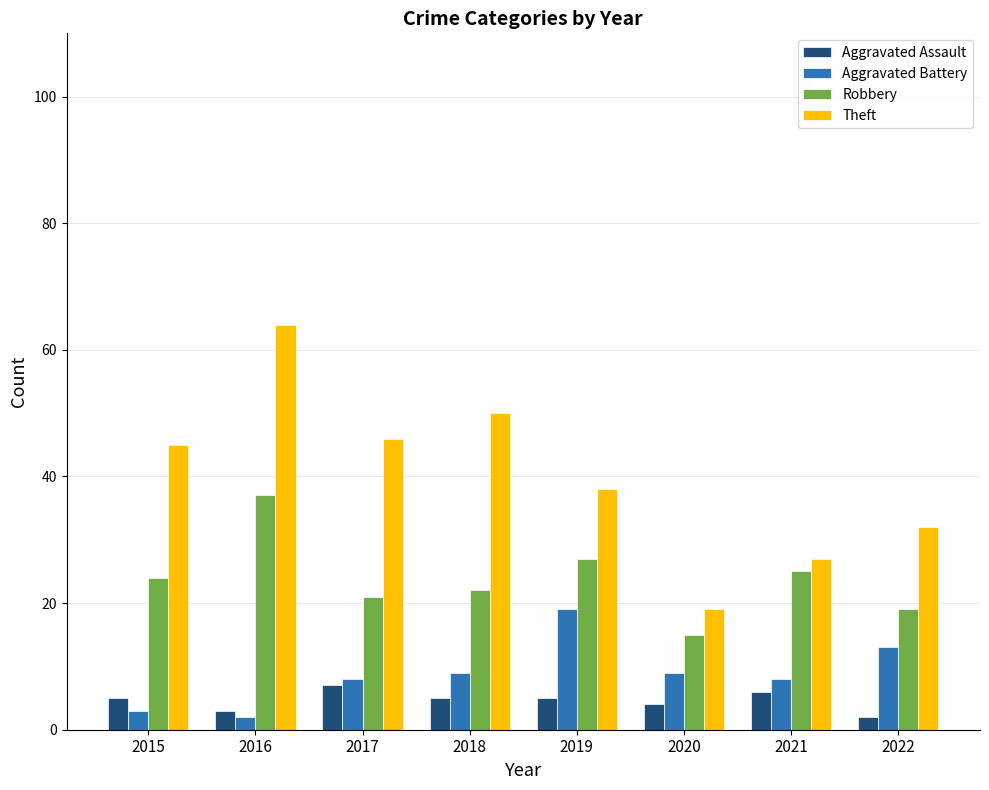

At how many categories does at least one series exceed 24?

7